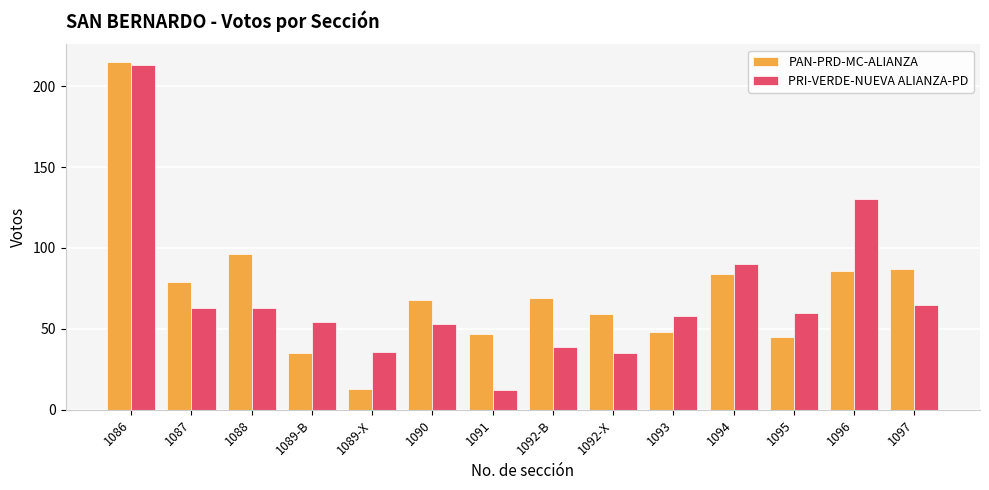

Between 1089-B and 1090, which series saw the biggest shift?

PAN-PRD-MC-ALIANZA